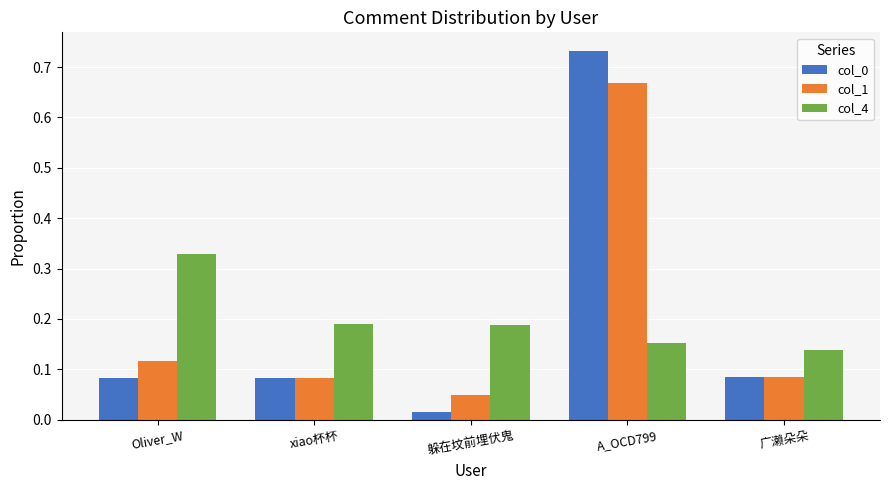

True or false: col_4 has a value of 0.2 at Oliver_W.

False